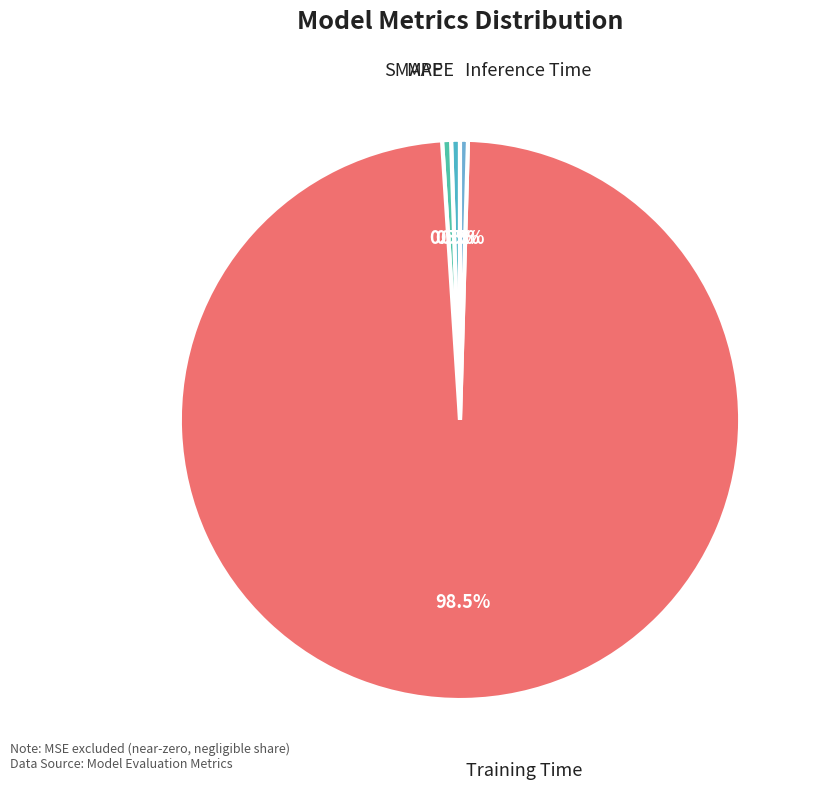

How many segments does this pie chart have?

4